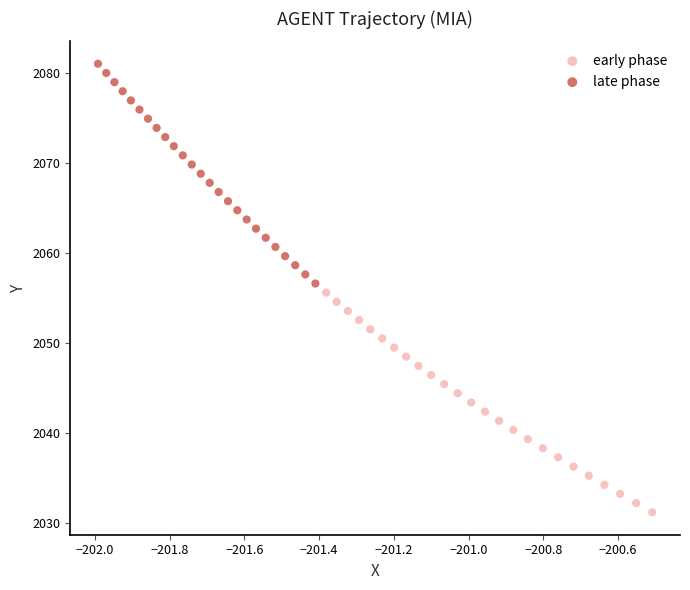

Which series reaches the minimum Y coordinate?

early phase